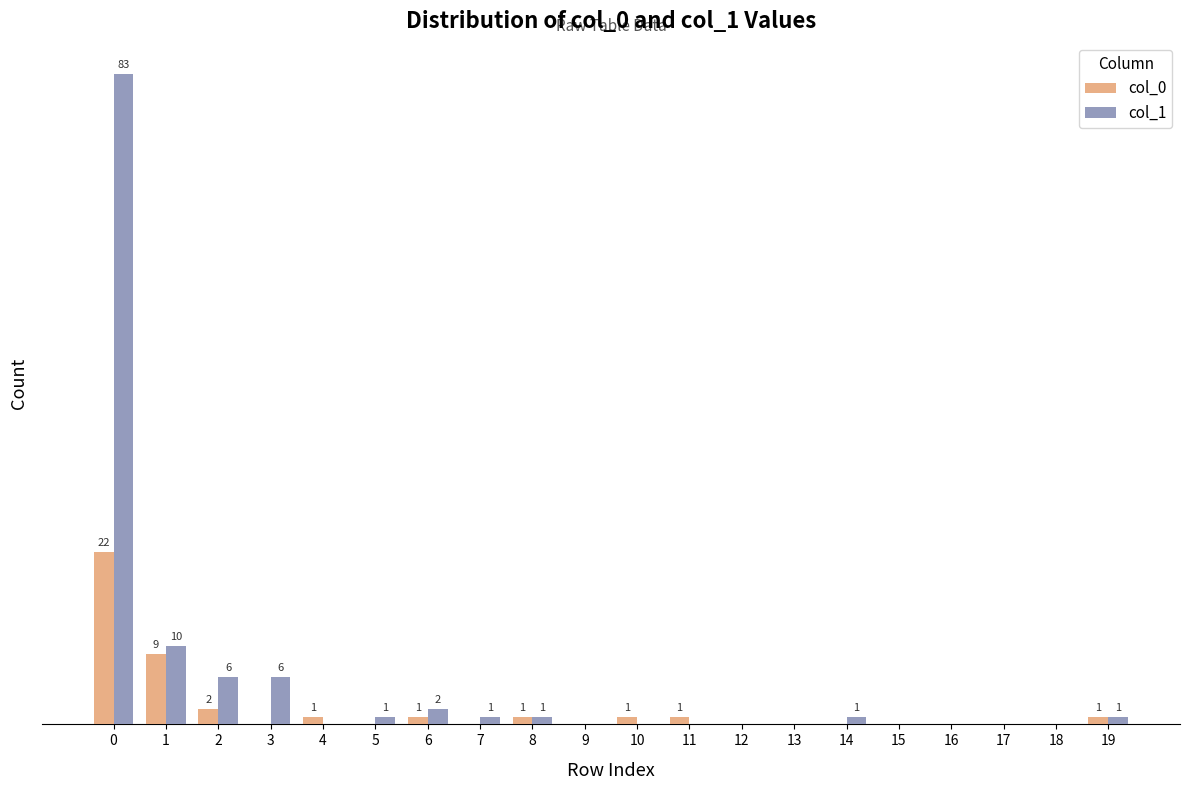

What are all the series names shown in the legend?

col_0, col_1